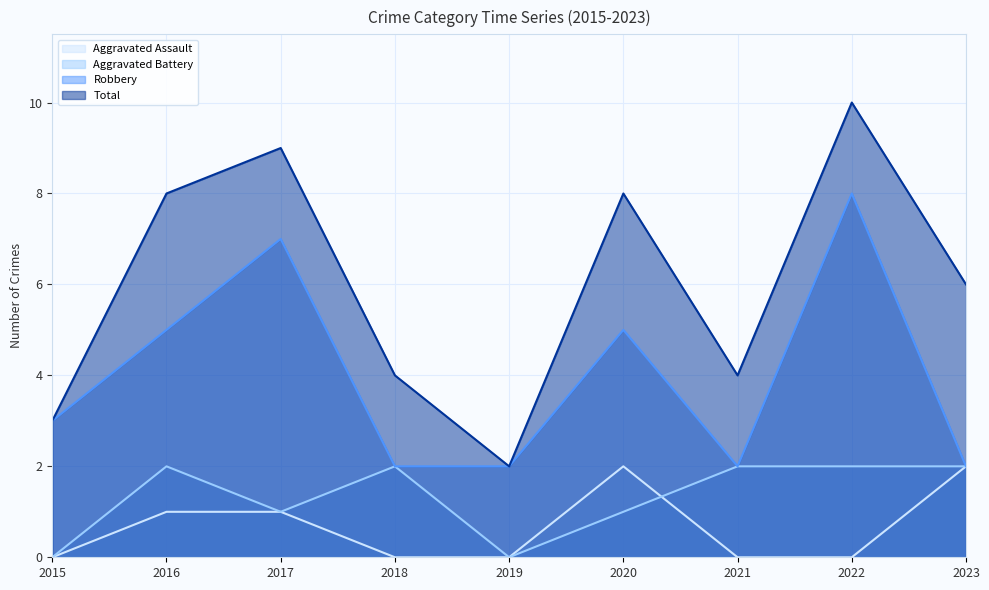

Rank the series by their maximum value, from lowest to highest.

Aggravated Assault, Aggravated Battery, Robbery, Total